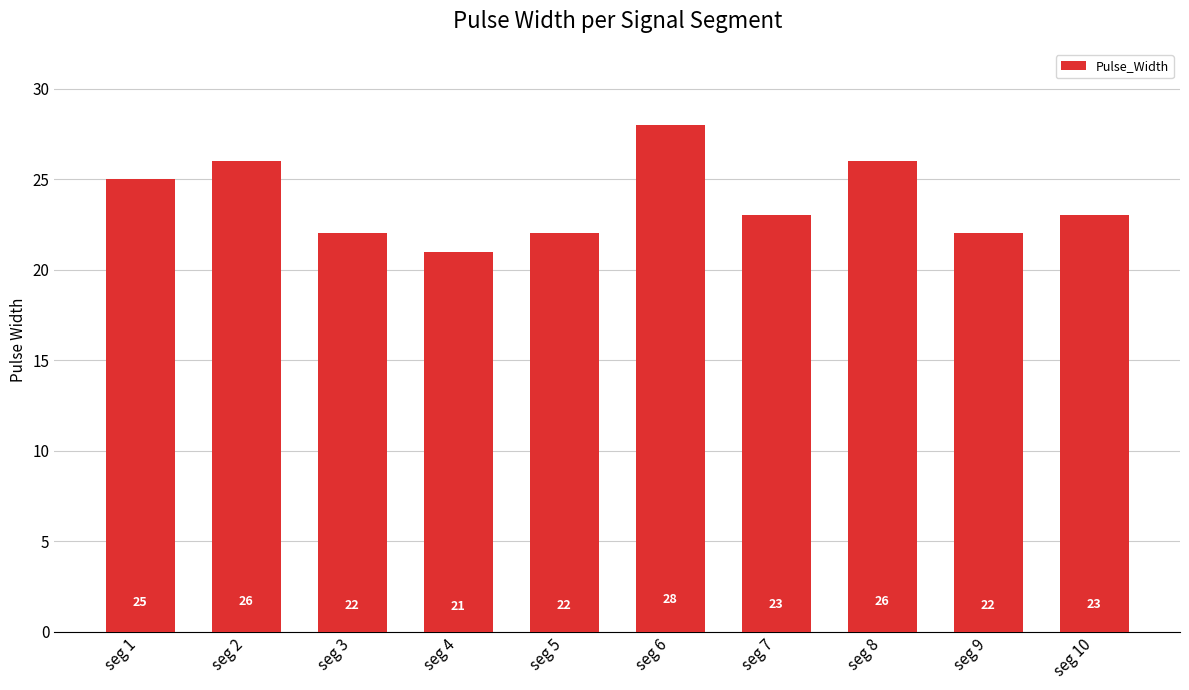

The value at seg 4 is 32. True or false?

False